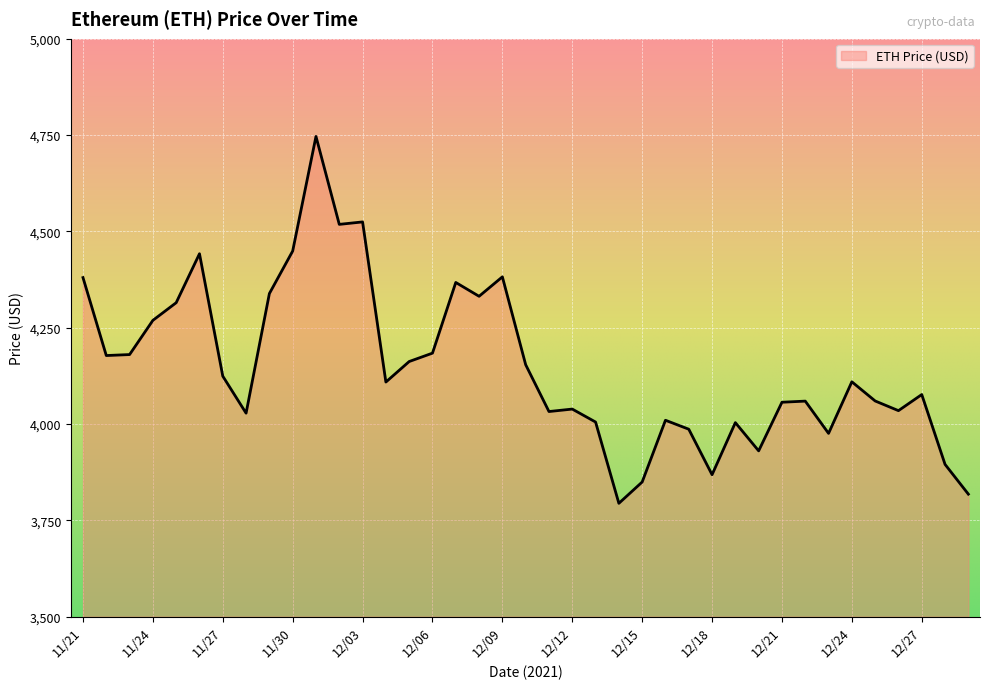

What is the greatest value displayed?

4746.4